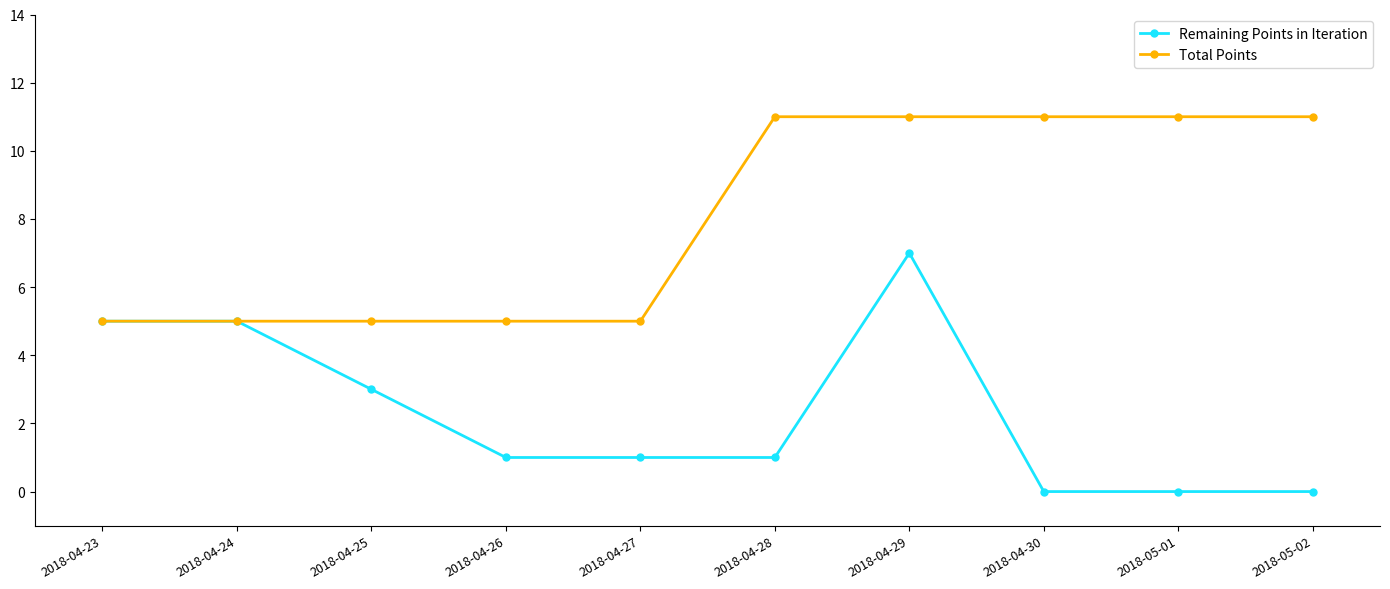

What is the label of the 5th point from the right?

2018-04-28